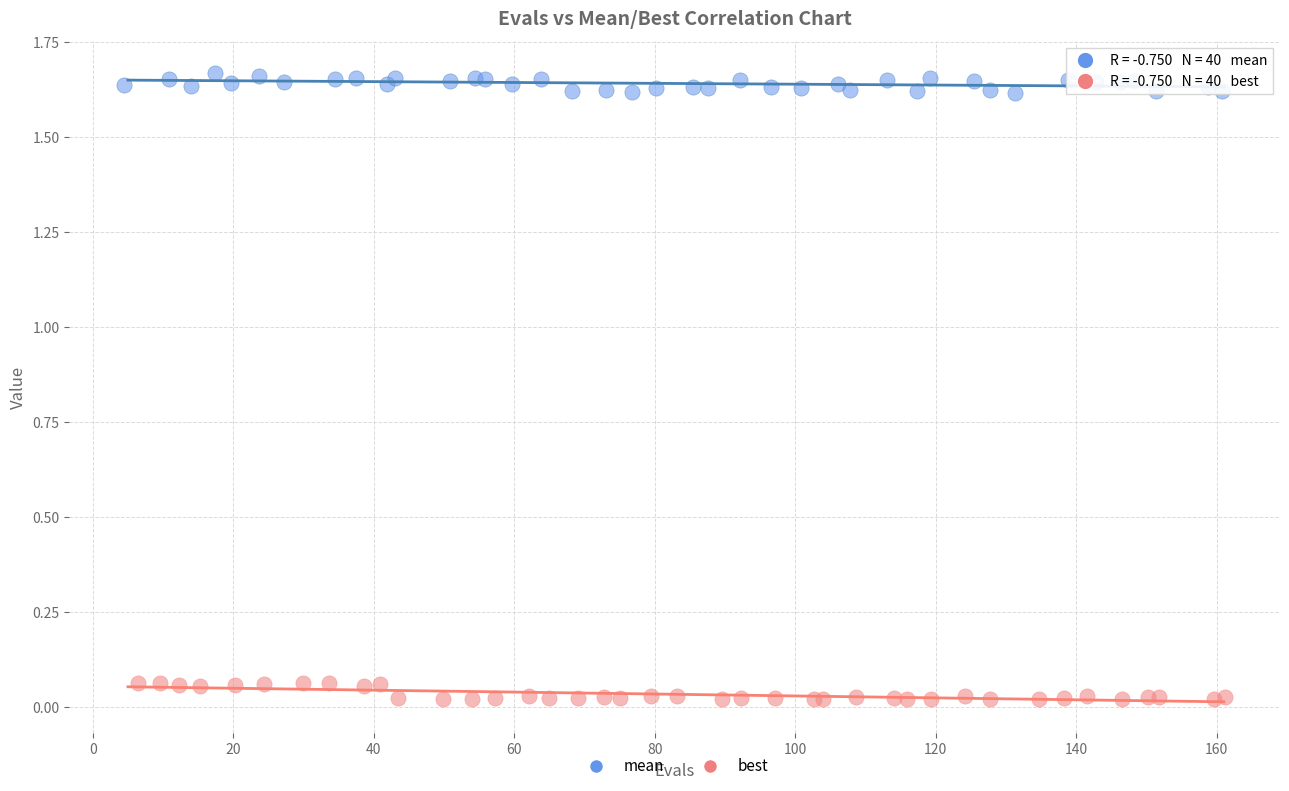

Which series reaches the maximum Y coordinate?

mean